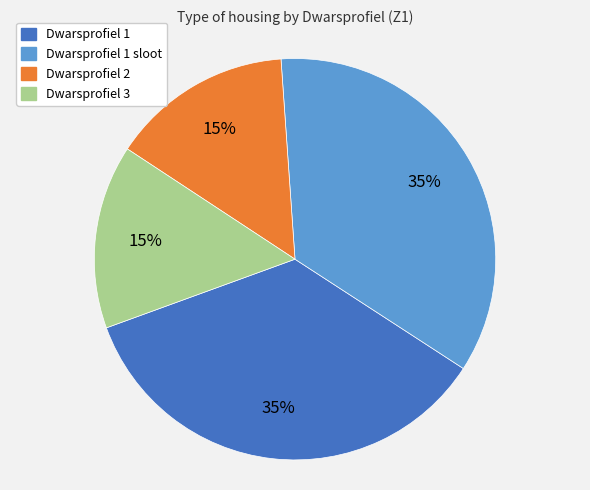

To the nearest percent, what is the average slice percentage?

25%